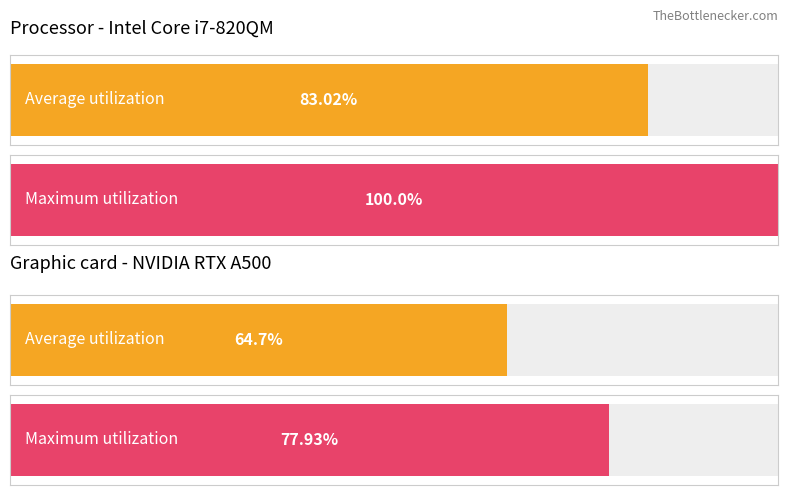

At 2, list the series in order from smallest to largest.

Average utilization, Maximum utilization